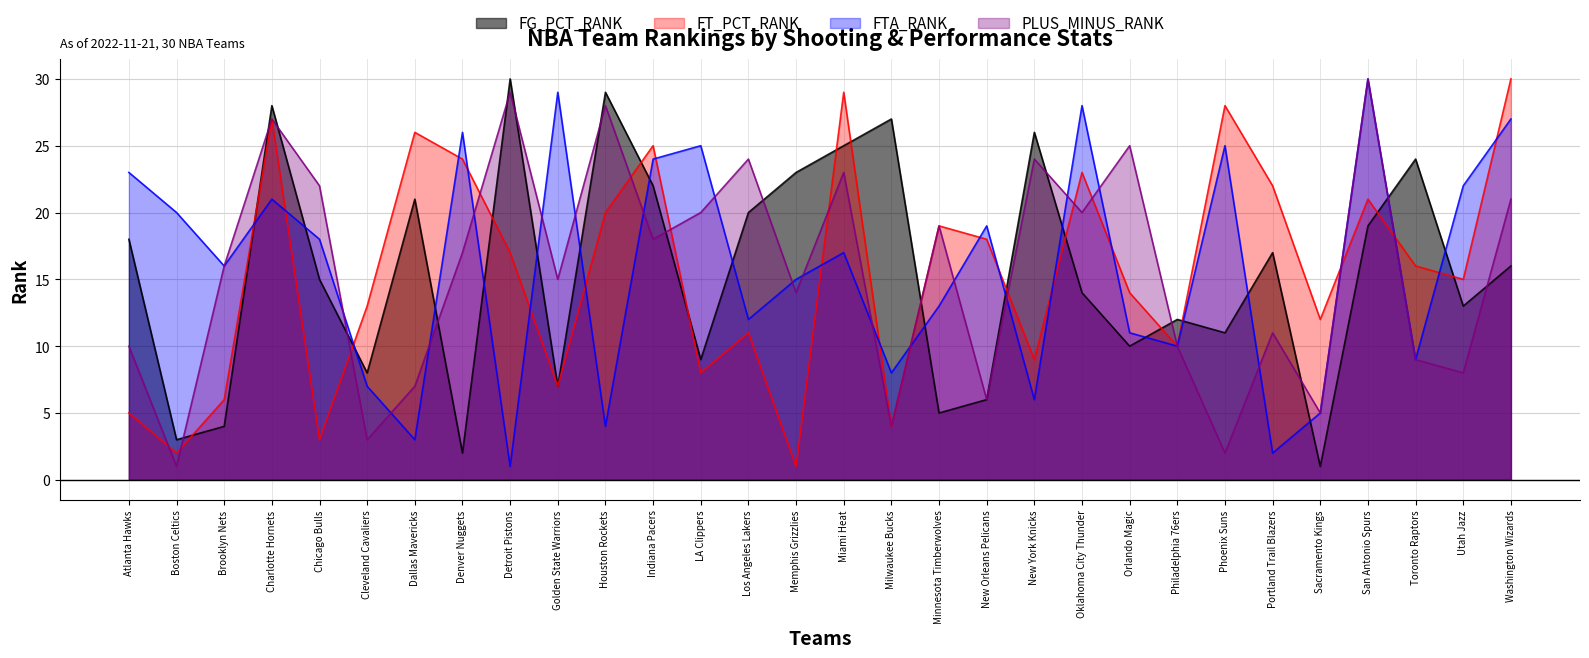

What is the sum of the FG_PCT_RANK values at Miami Heat and Minnesota Timberwolves?

30